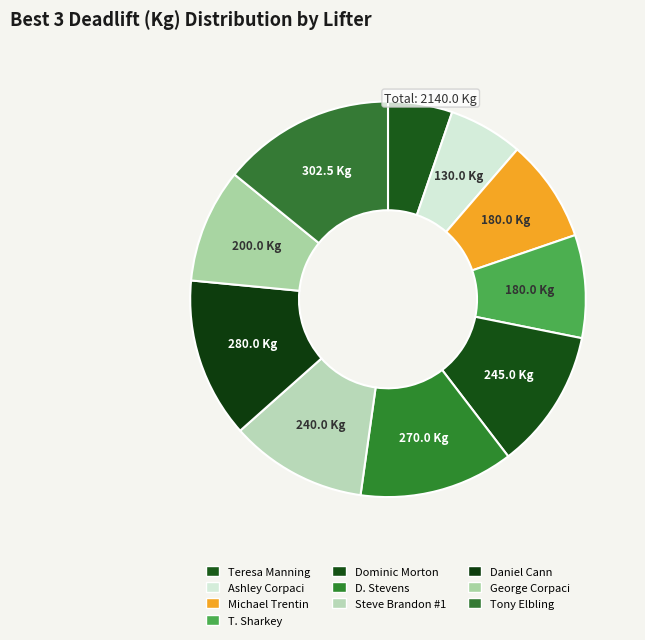

How many segments does this pie chart have?

10